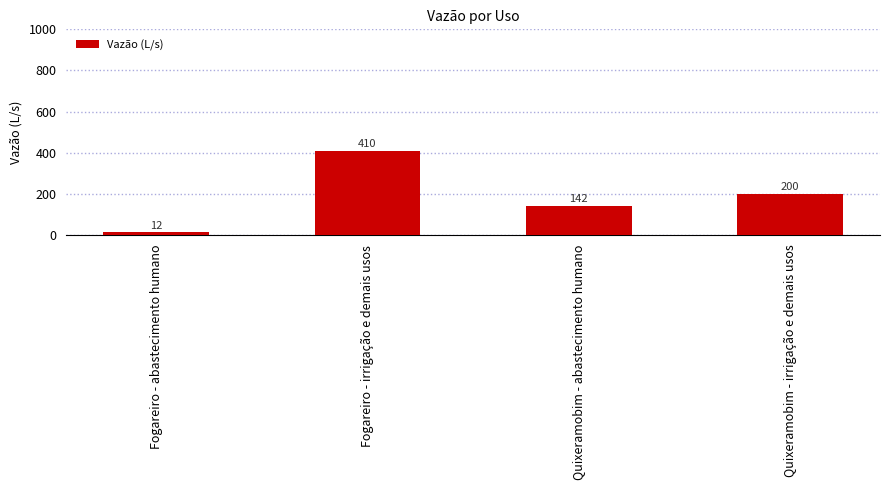

Reading left to right, what are all the values shown in this chart?

Fogareiro - abastecimento humano=12	Fogareiro - irrigação e demais usos=410	Quixeramobim - abastecimento humano=142	Quixeramobim - irrigação e demais usos=200